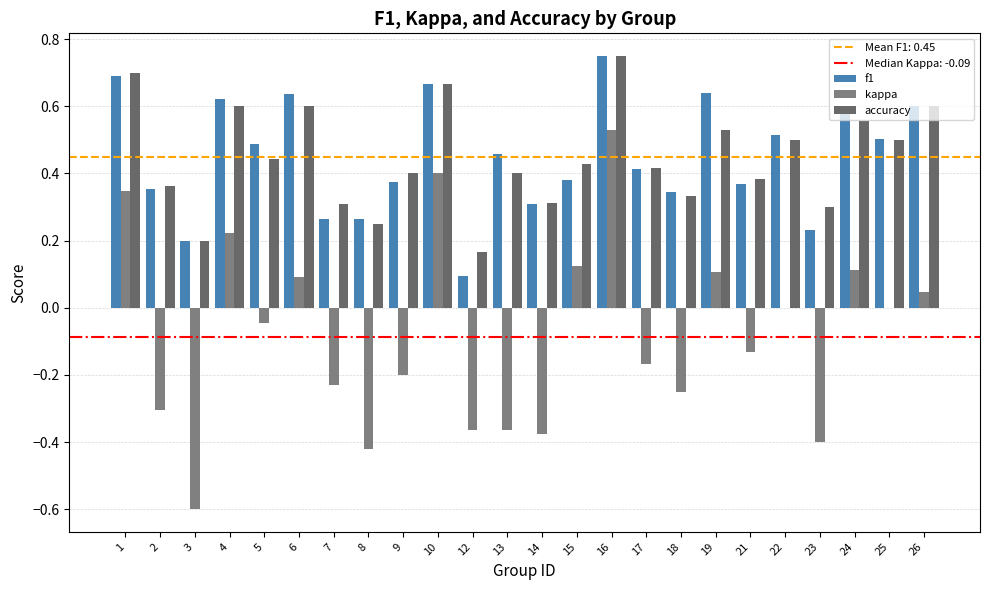

Rank the categories by f1 value from highest to lowest.

16, 1, 10, 19, 6, 4, 26, 24, 22, 25, 5, 13, 17, 15, 9, 21, 2, 18, 14, 7, 8, 23, 3, 12